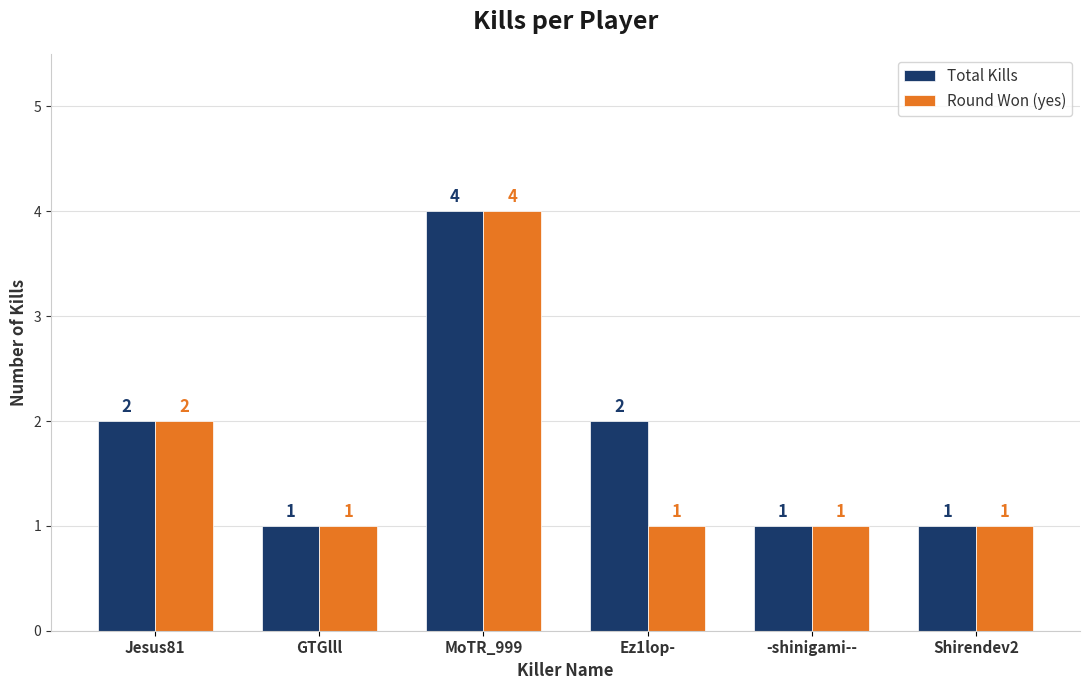

Where is Round Won (yes) nearest to the value 2?

Jesus81